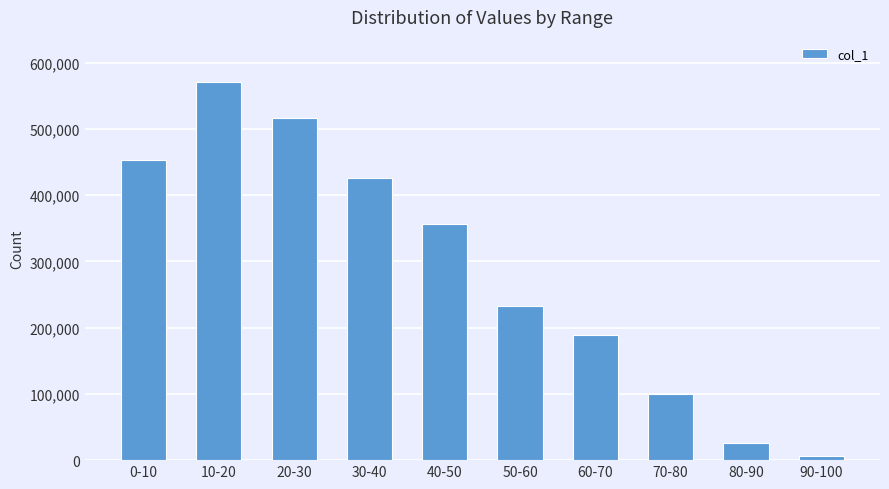

Which has a higher value, 0-10 or 30-40?

0-10